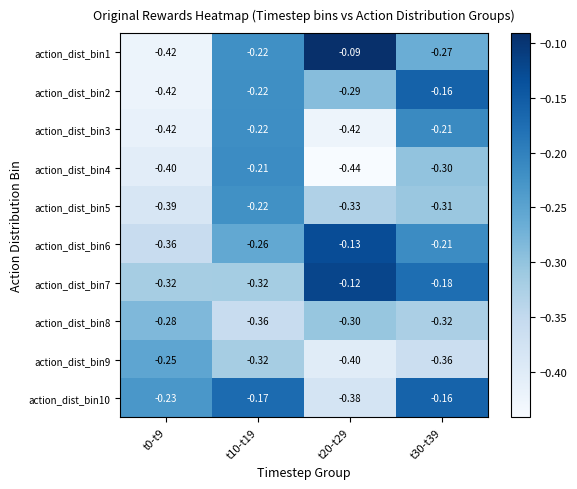

Is the value of action_dist_bin10 at t30-t39 greater than the value of action_dist_bin9 at t10-t19?

Yes